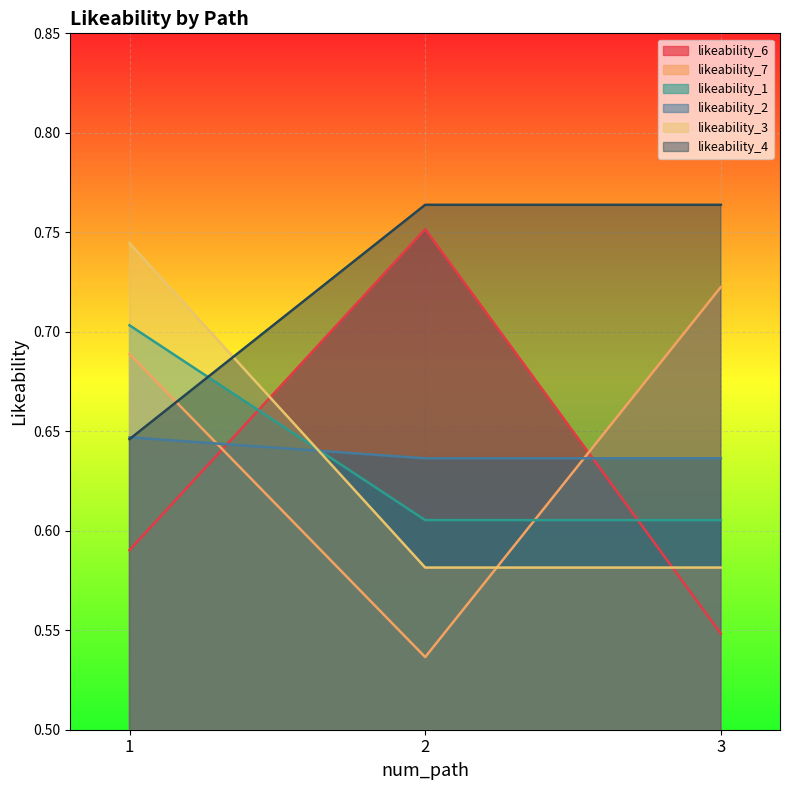

How many lines are shown in the chart?

6